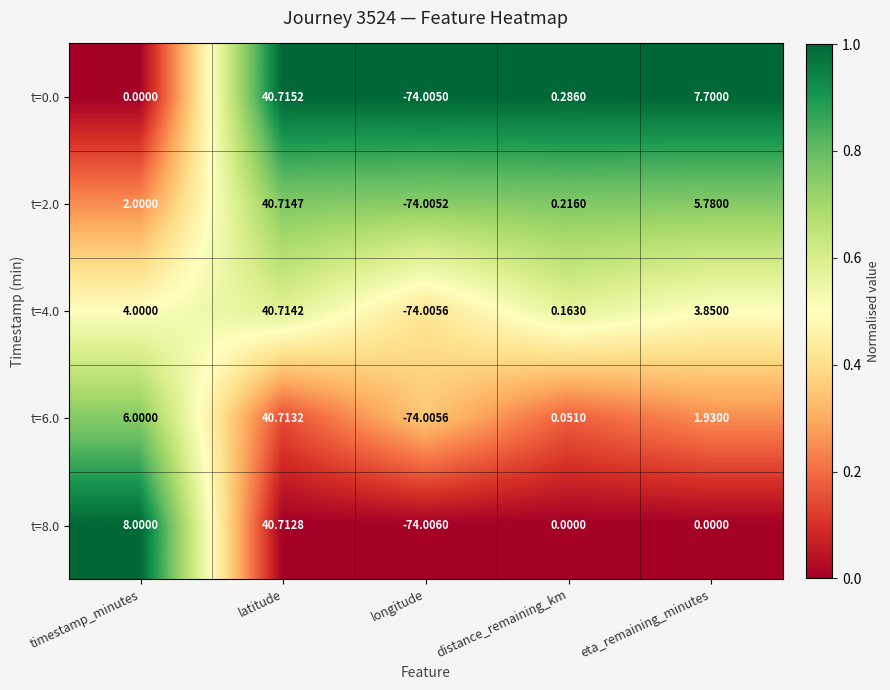

Which series has the largest total across all categories?

t=4.0